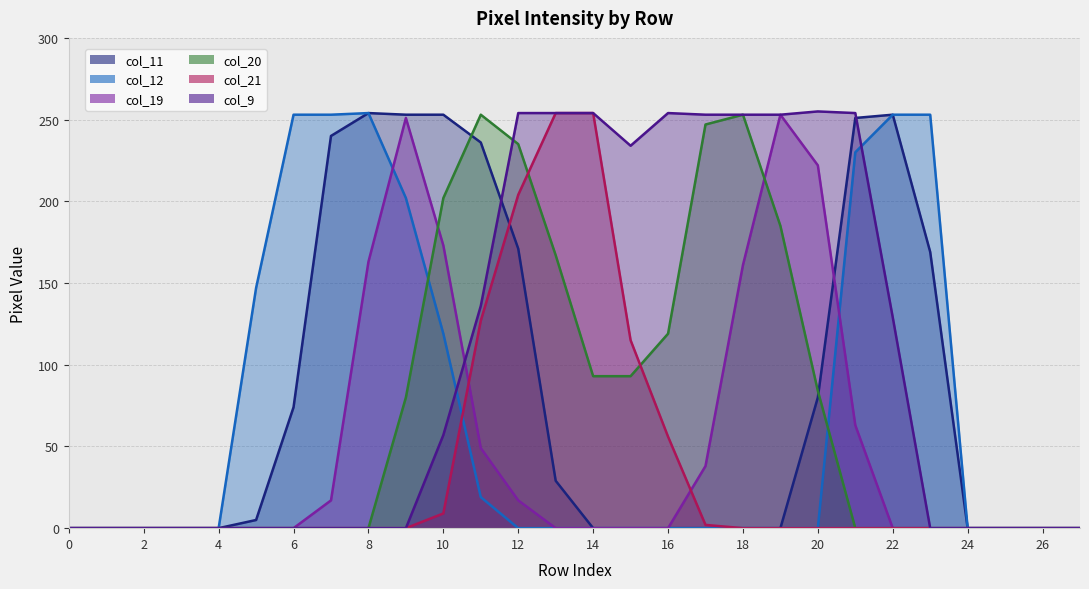

The col_12 series shows 143 at 1. True or false?

False